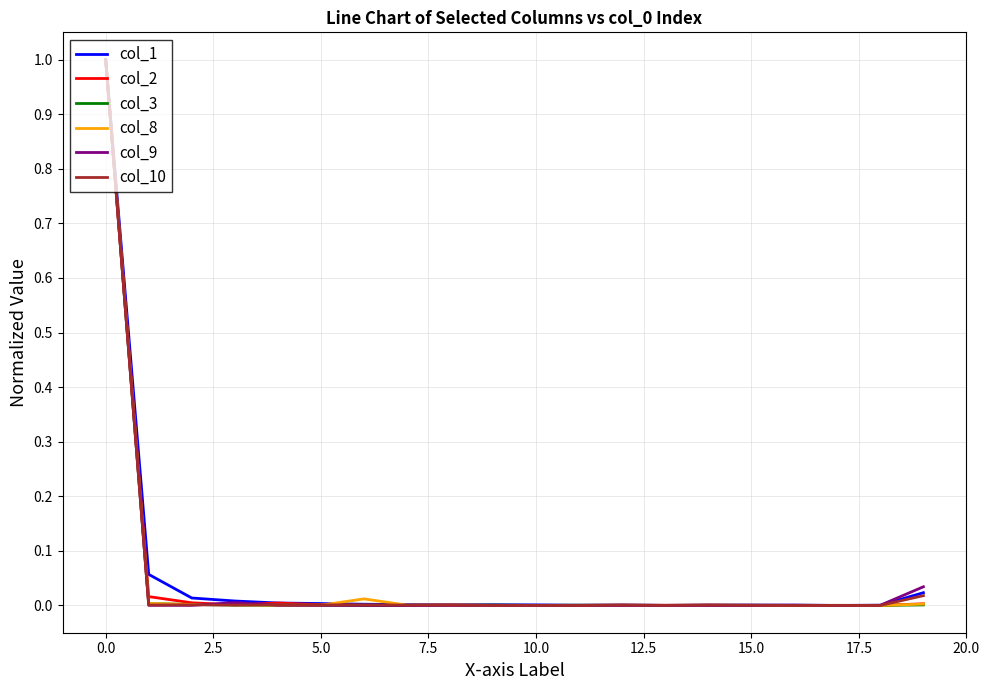

What is the maximum value shown in the chart?

1.0